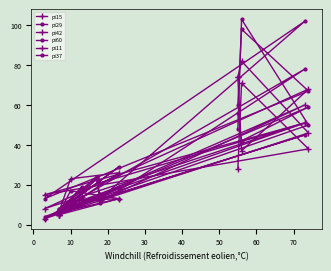

Which has a higher value, 50 or 10?

10